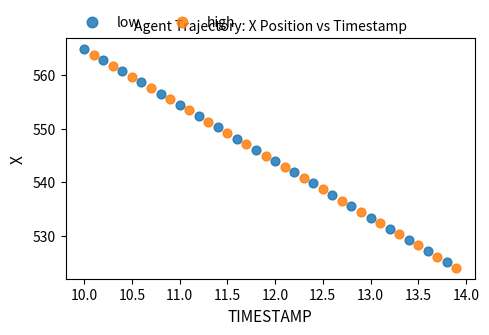

Which series has the largest Y range (max minus min)?

high